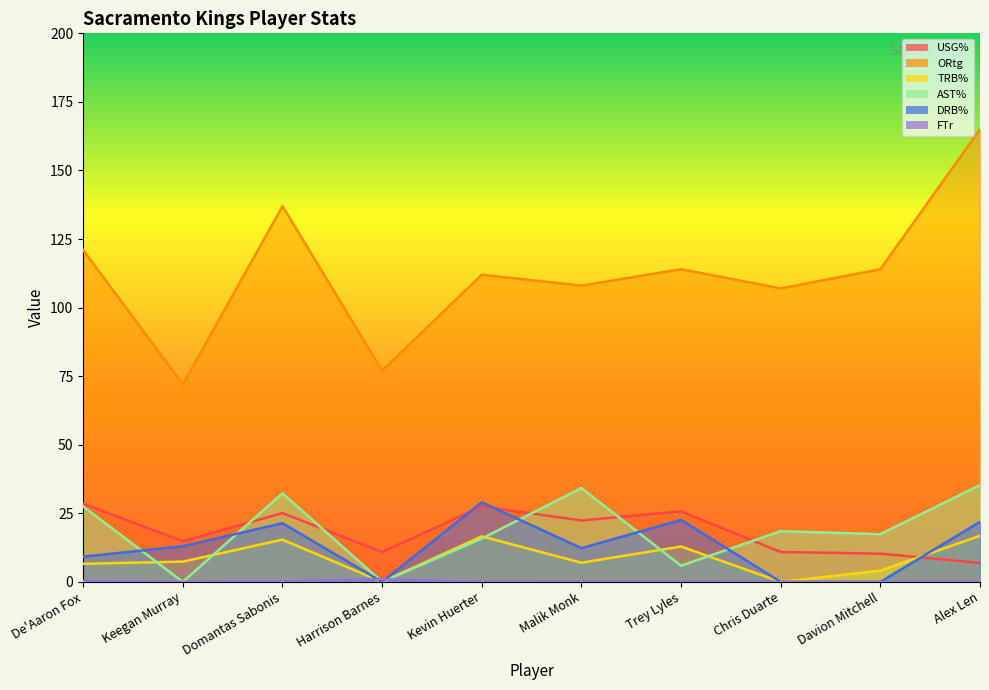

The value of AST% at Domantas Sabonis is 32.3. True or false?

True